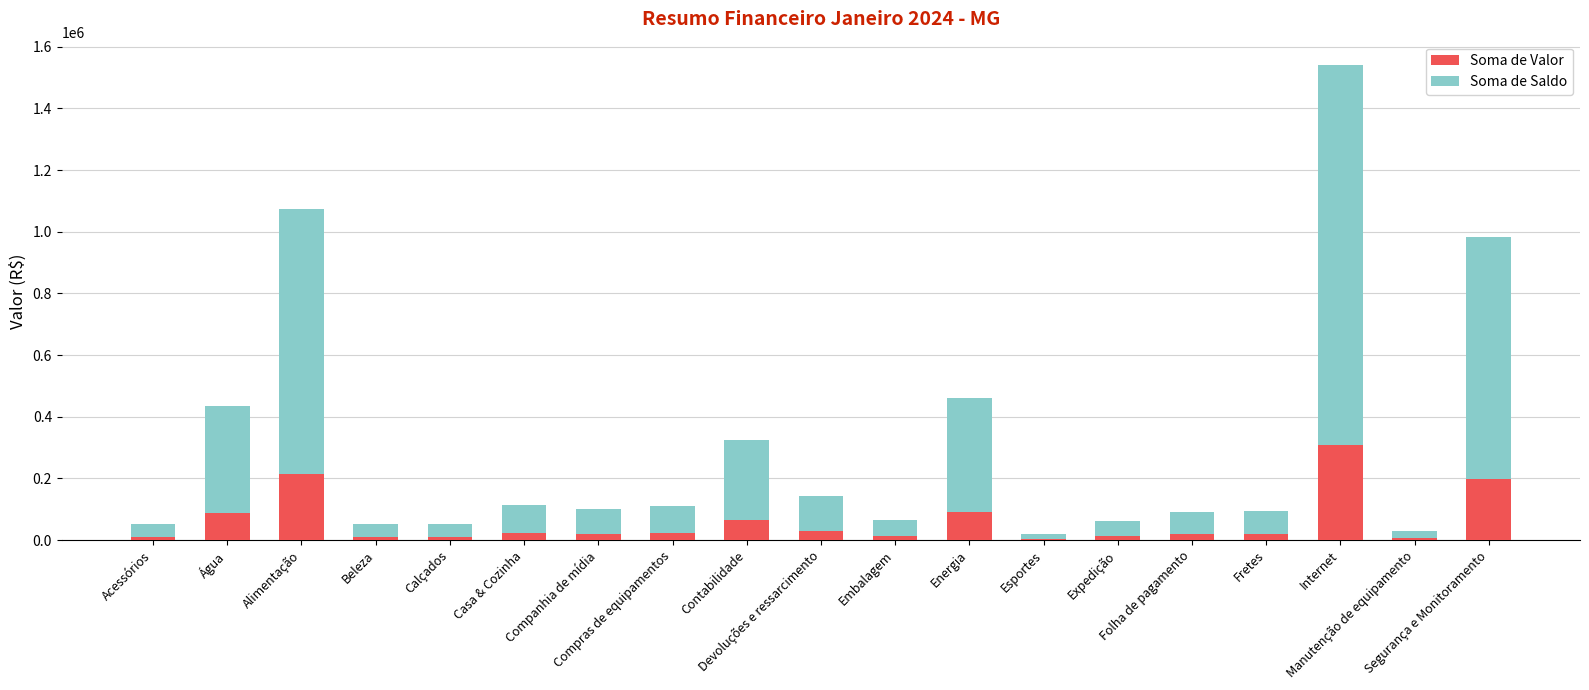

Where does the Soma de Valor series first go above 20097?

Água